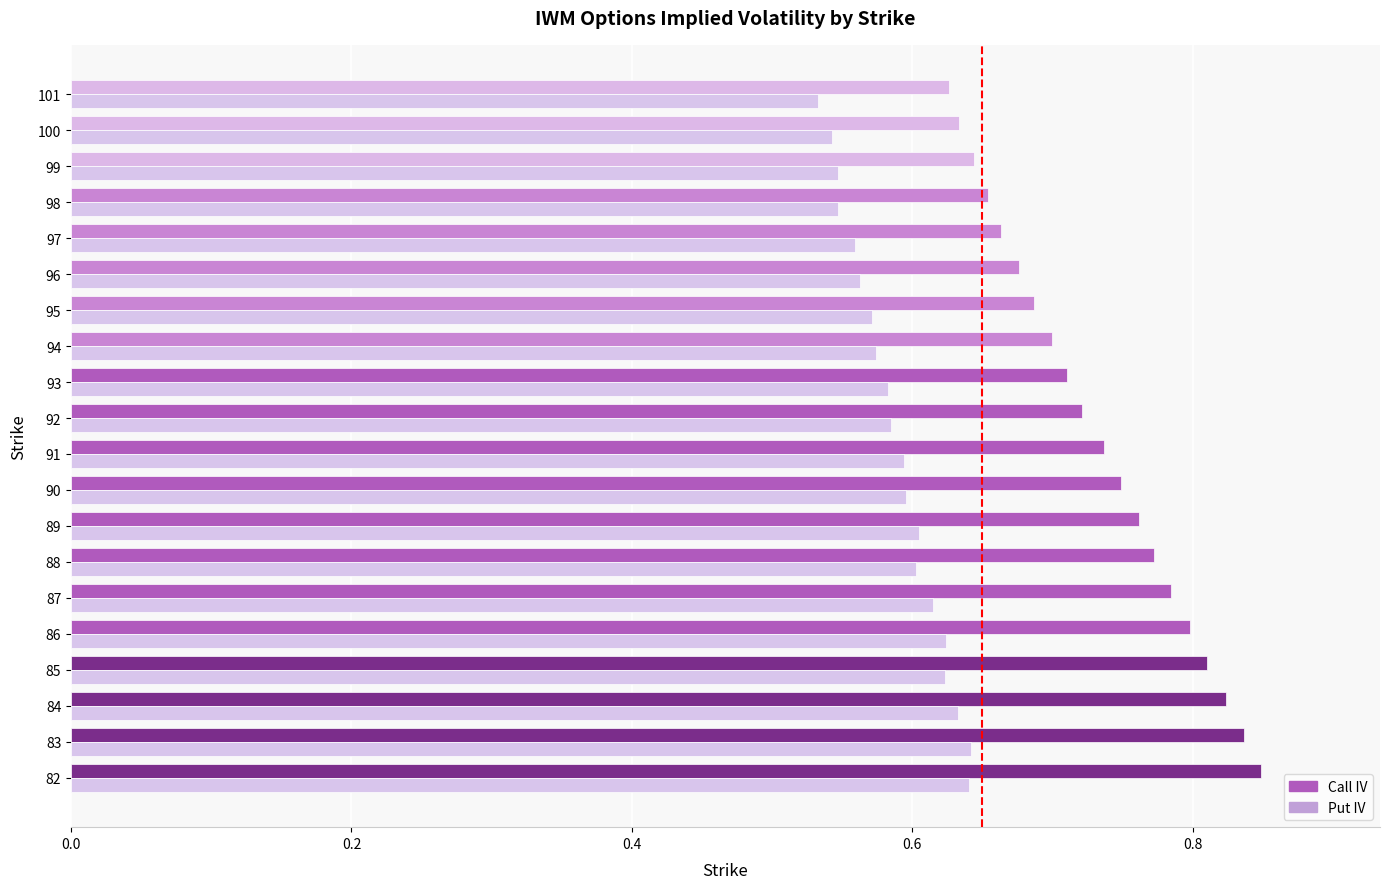

List the series in order of their peak value, lowest first.

Put IV, Call IV